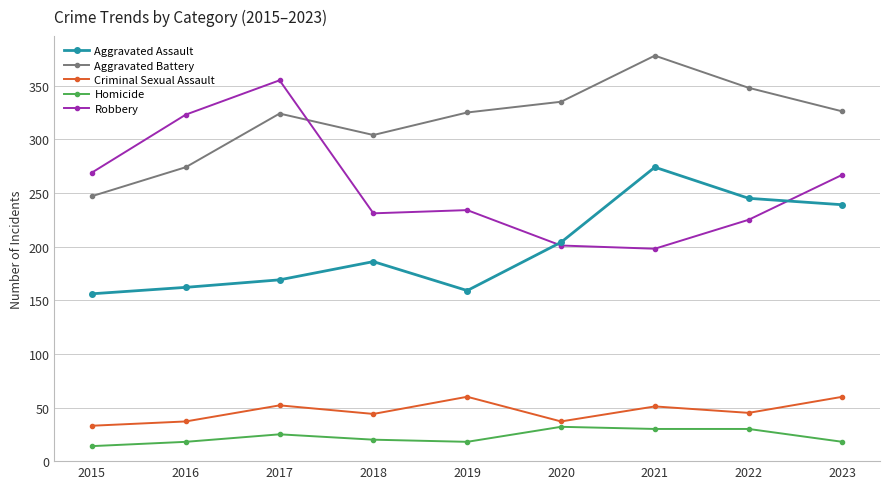

What value does the Aggravated Assault series have at 2018?

186